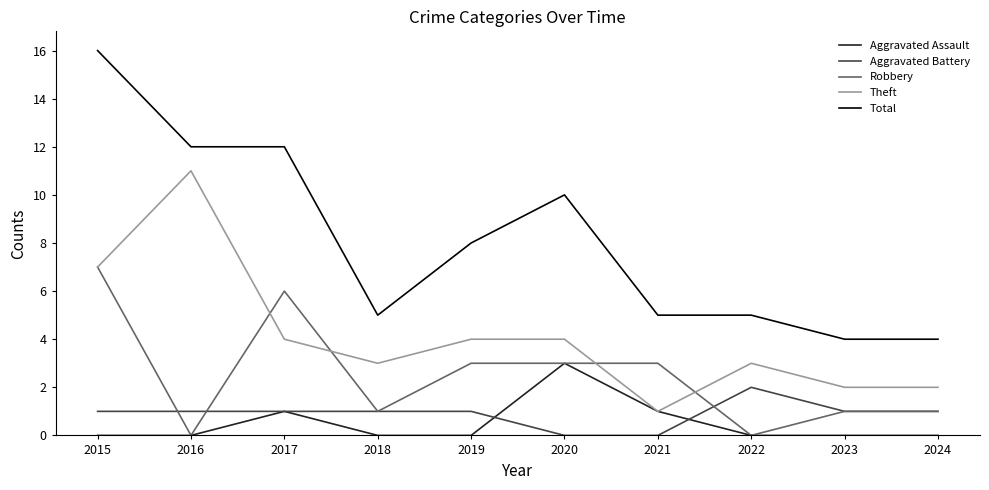

What is the difference between the second highest and minimum values in the Aggravated Assault series?

1